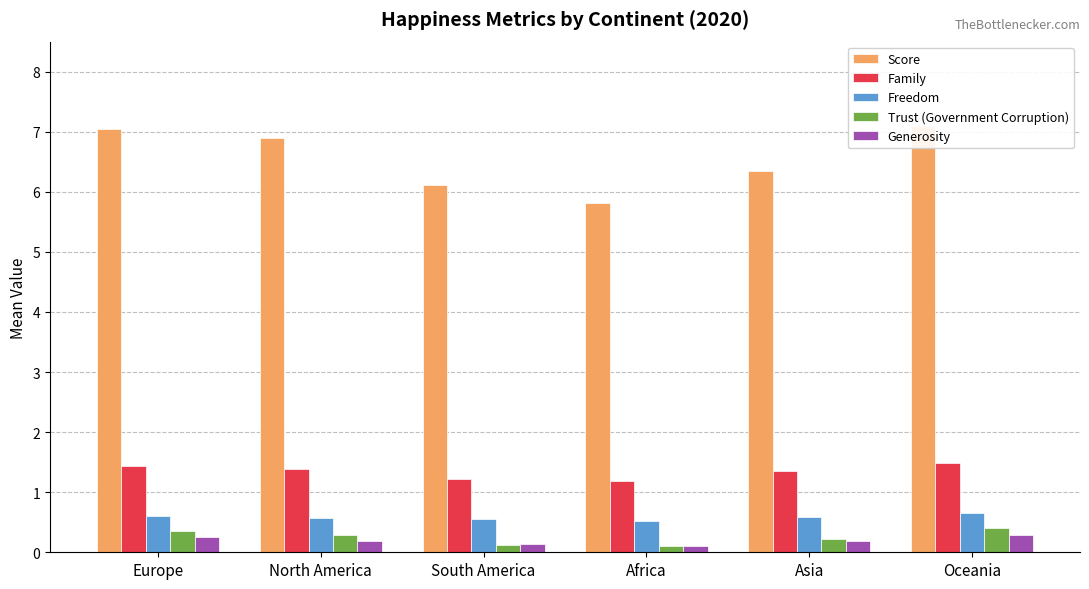

True or false: Trust (Government Corruption) has a value of 0.3 at North America.

True